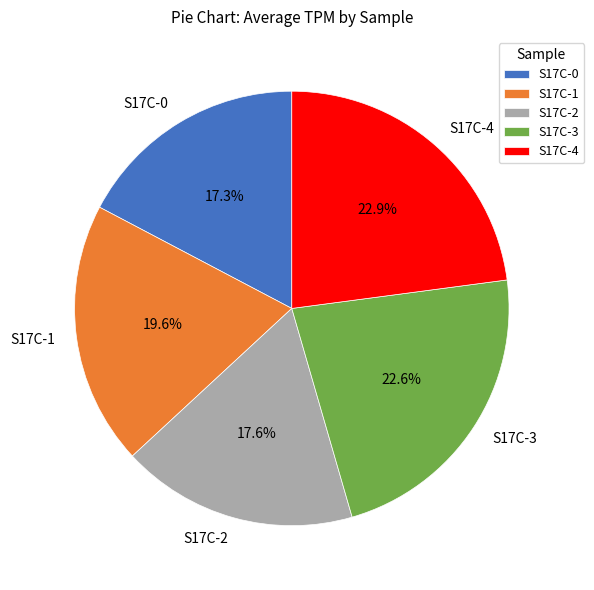

To the nearest percent, what percentage of the pie is S17C-1?

20%